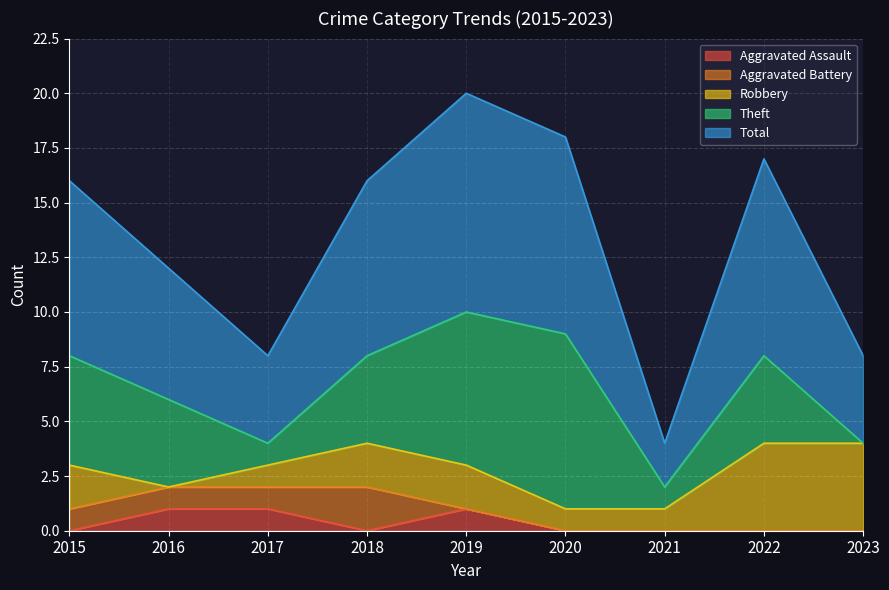

The Aggravated Battery series shows 0 at 2015. True or false?

False